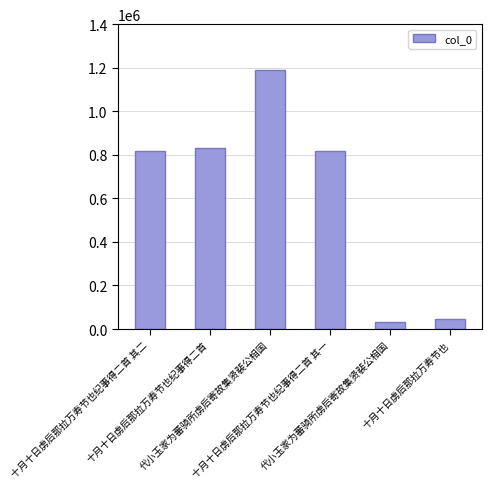

Where is the data nearest to the value 611030?

十月十日虏后那拉万寿节也纪事得二首 其一